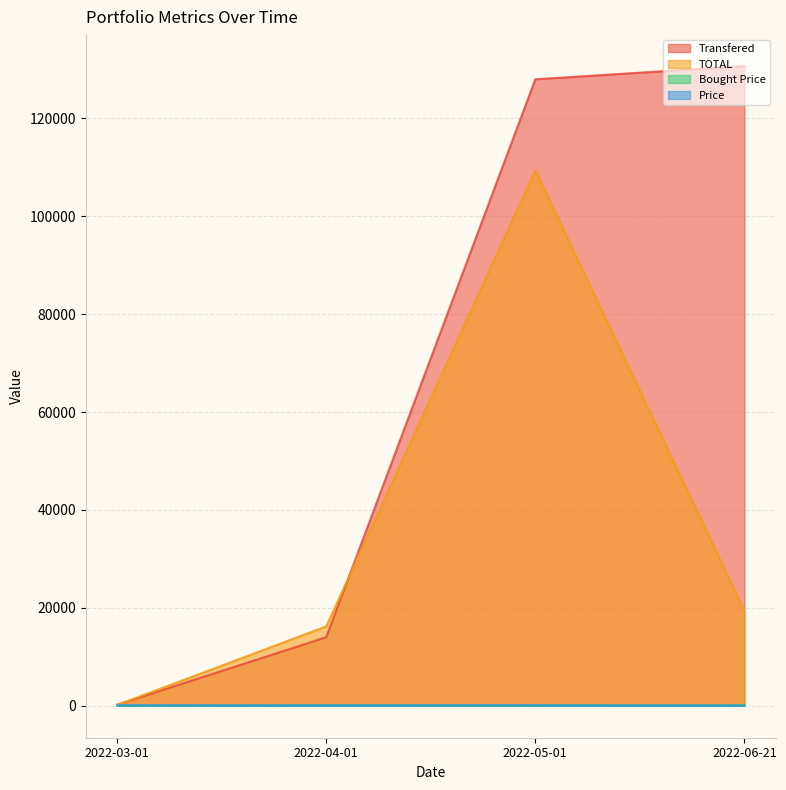

True or false: Transfered and Bought Price cross at least once.

False